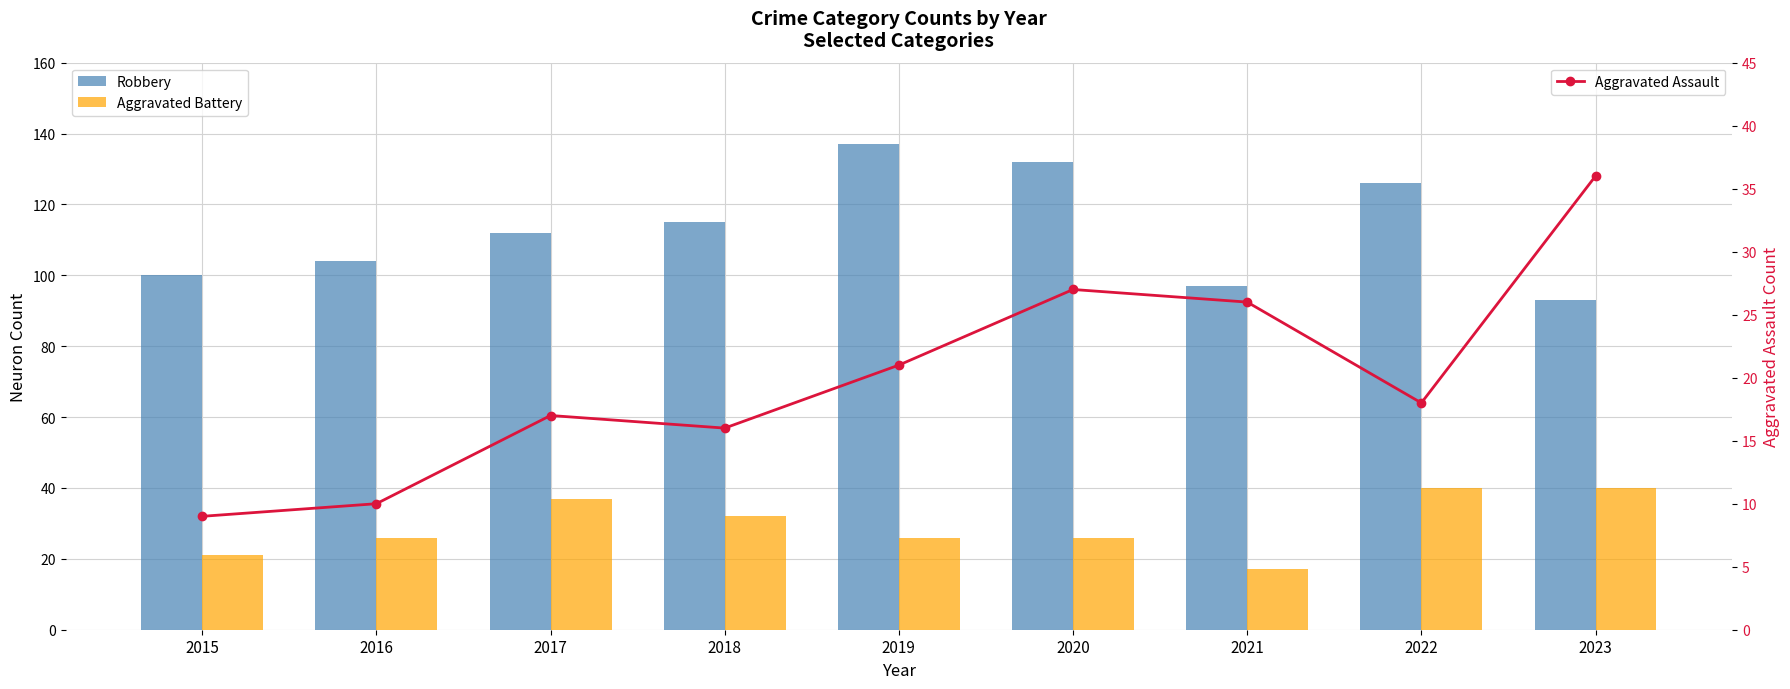

How many data points in Robbery are above 112?

4